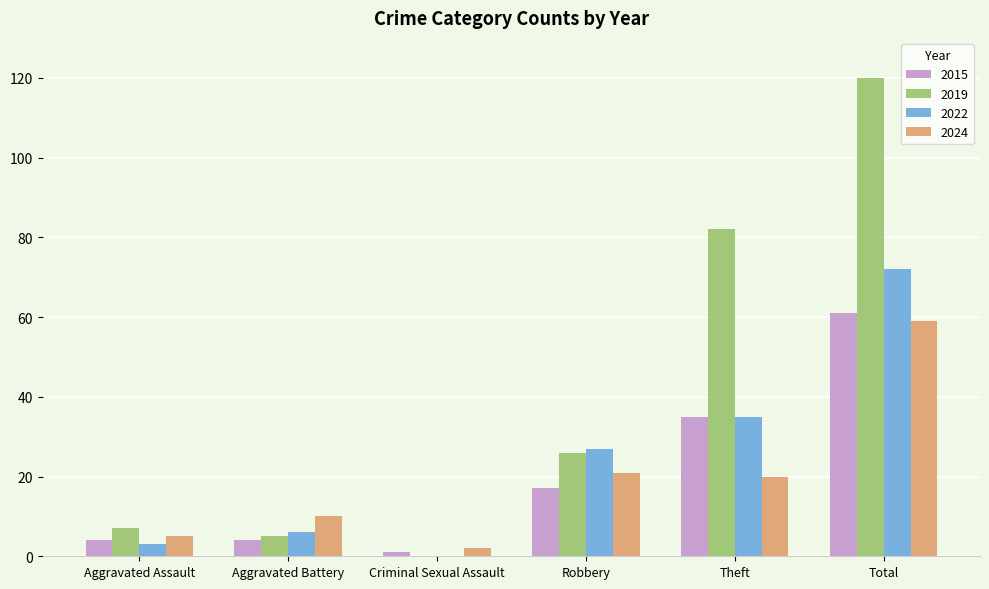

Reading right to left, extract all data points from this chart.

2015: 61	35	17	1	4	4
2019: 120	82	26	0	5	7
2022: 72	35	27	0	6	3
2024: 59	20	21	2	10	5